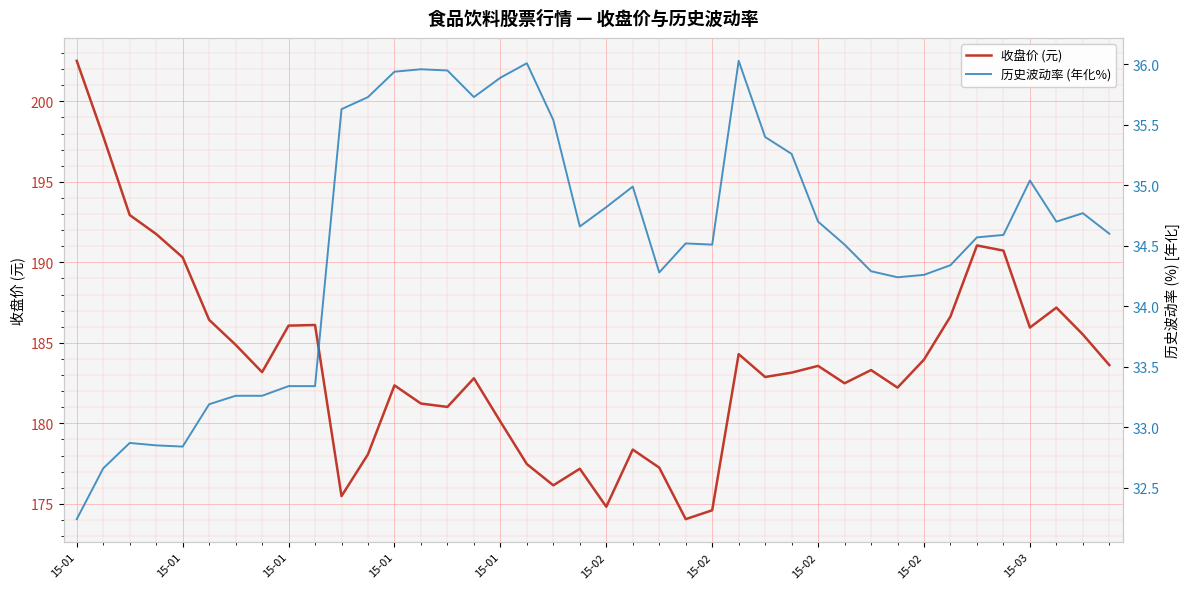

Between 35 and 15-01, which is larger?

15-01